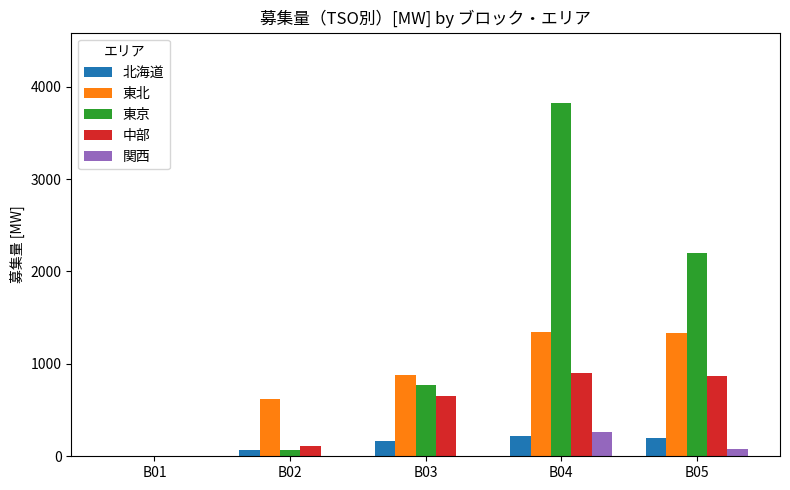

Is it true that 中部 equals 220 at B04?

False